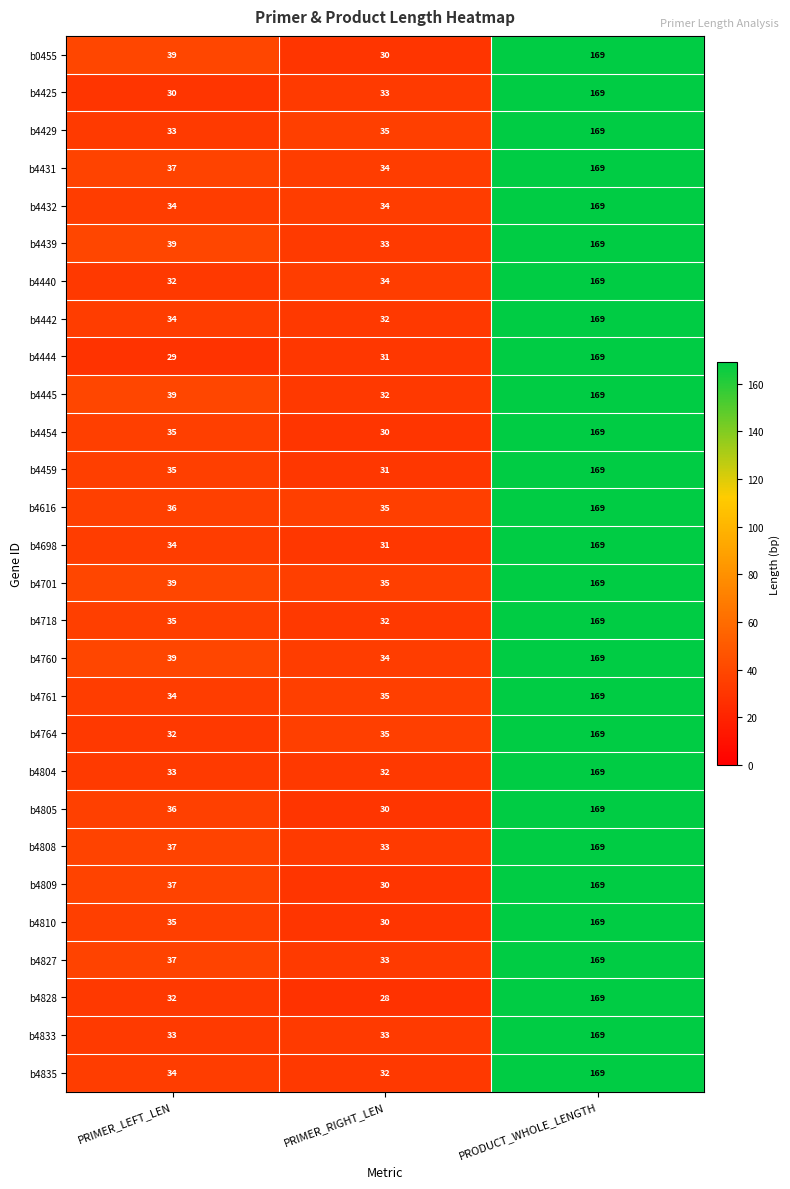

What is the total value across all series at PRODUCT_WHOLE_LENGTH?

4732